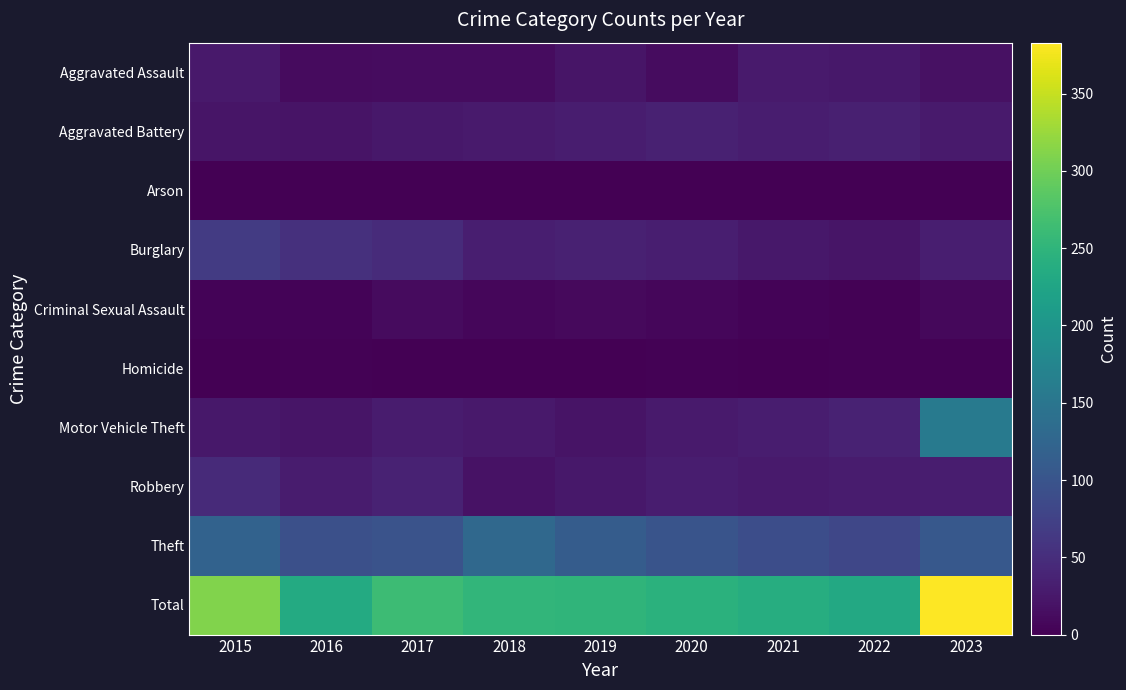

Rank the series by their maximum value, from highest to lowest.

Total, Motor Vehicle Theft, Theft, Burglary, Robbery, Aggravated Battery, Aggravated Assault, Criminal Sexual Assault, Homicide, Arson